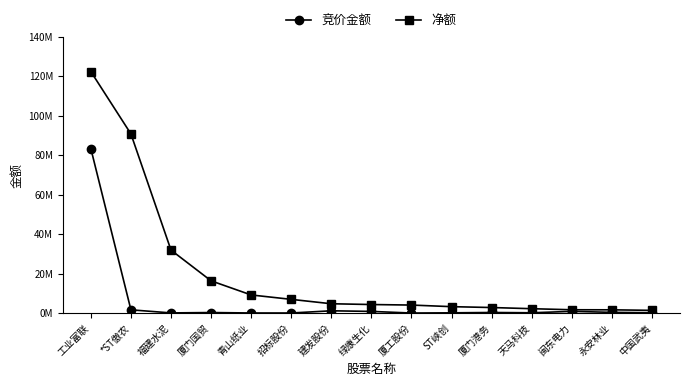

Is this an area chart (filled region under the line)?

No